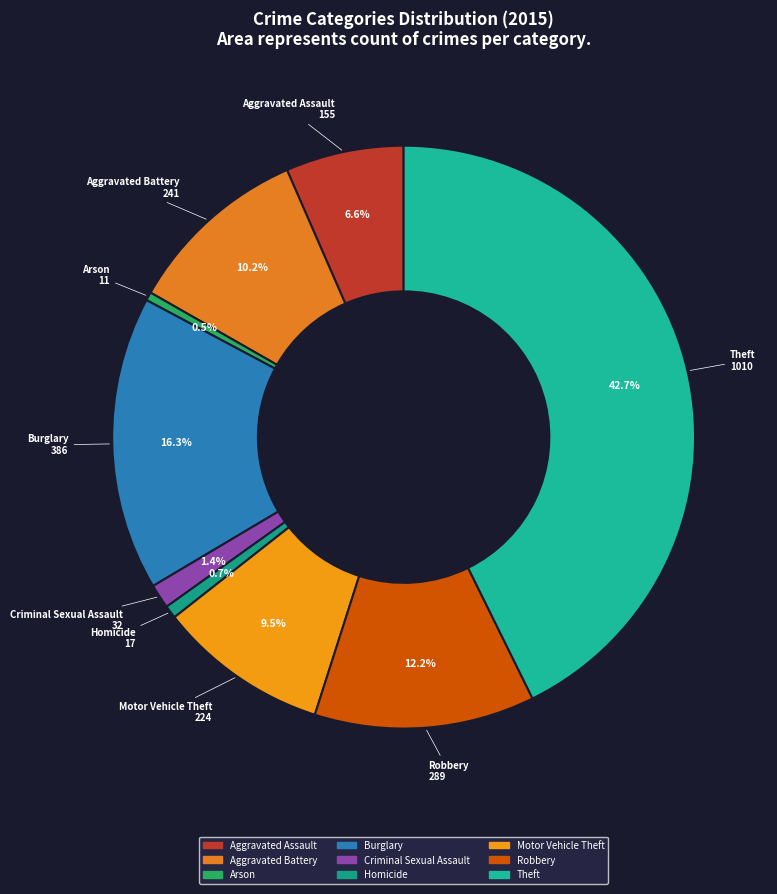

Combined, do Theft and Aggravated Battery account for over 50%?

Yes